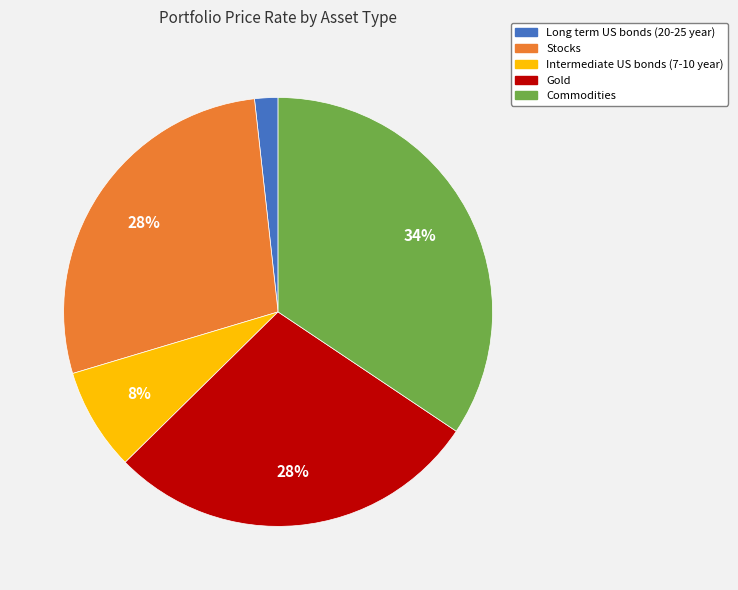

Which slice is the smallest?

Long term US bonds (20-25 year)